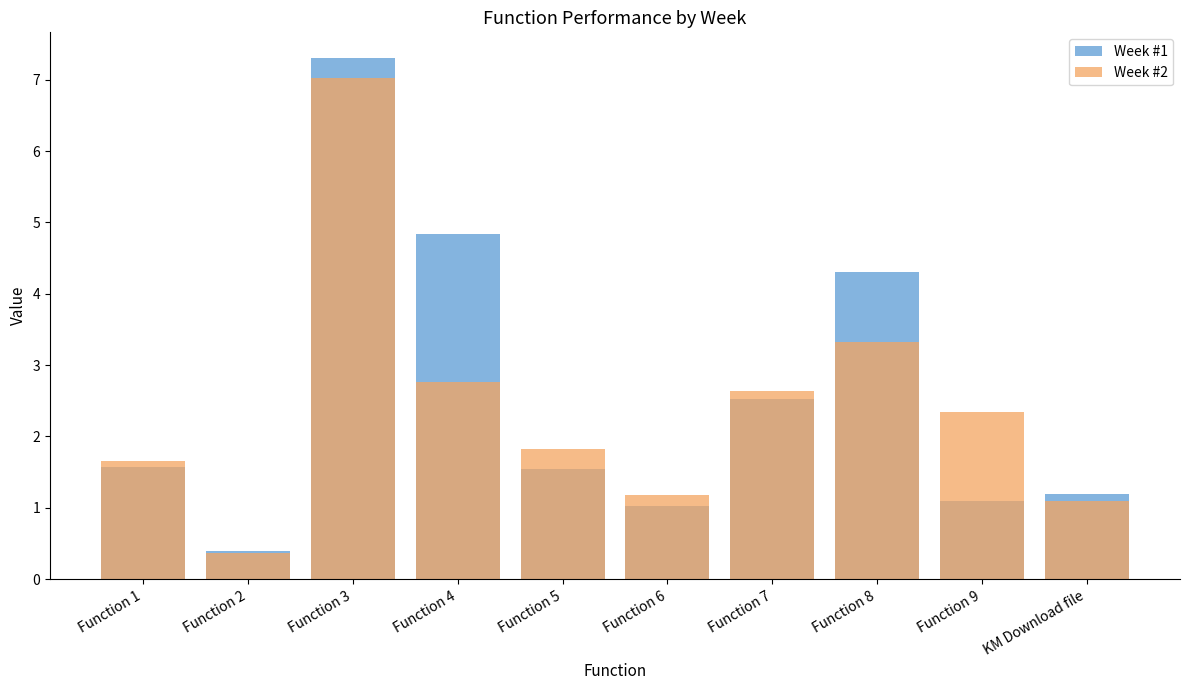

Rank the categories by Week #1 value from lowest to highest.

Function 2, Function 6, Function 9, KM Download file, Function 5, Function 1, Function 7, Function 8, Function 4, Function 3